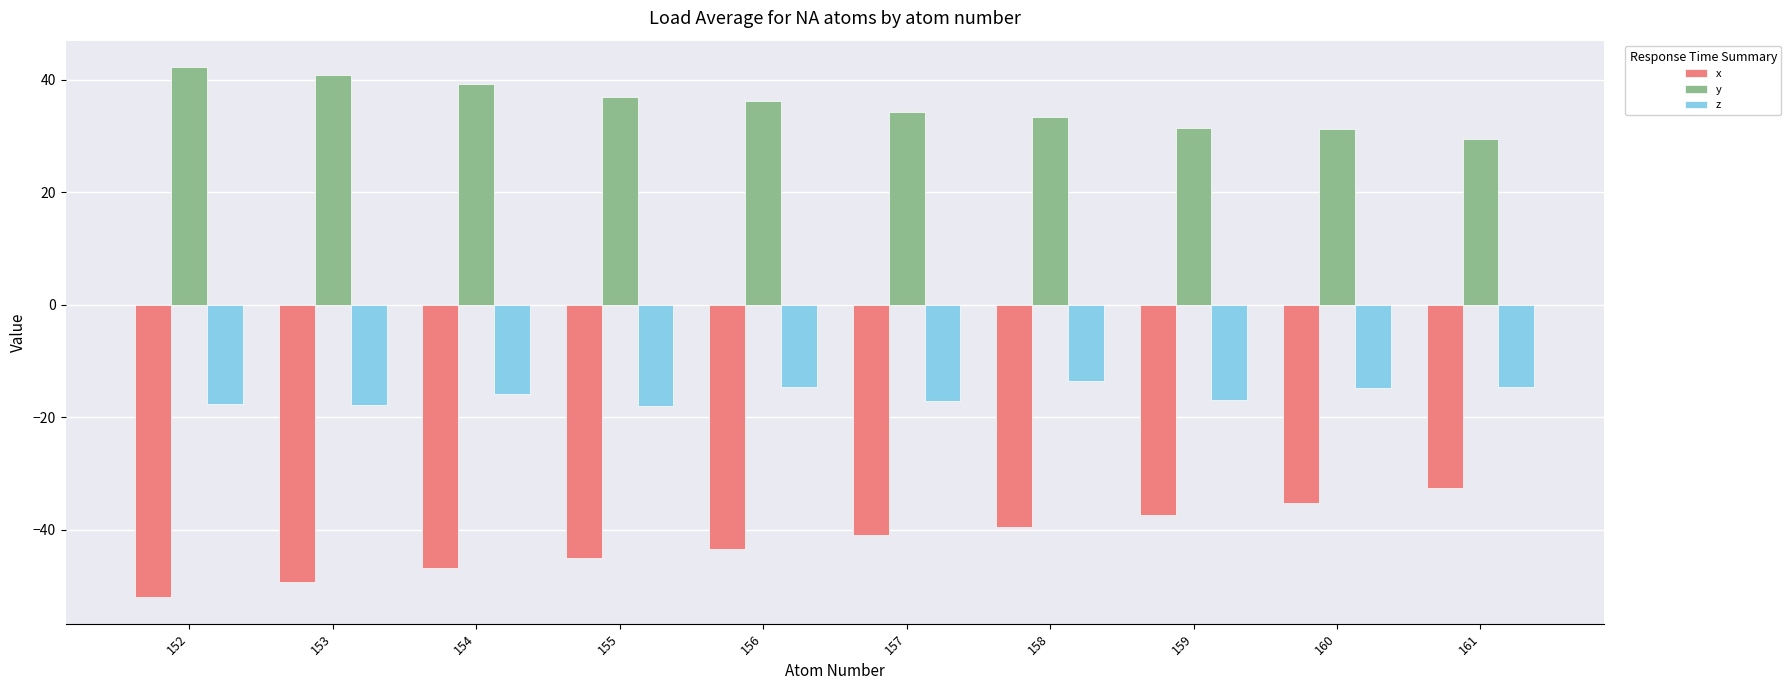

List the series in order of their peak value, lowest first.

x, z, y